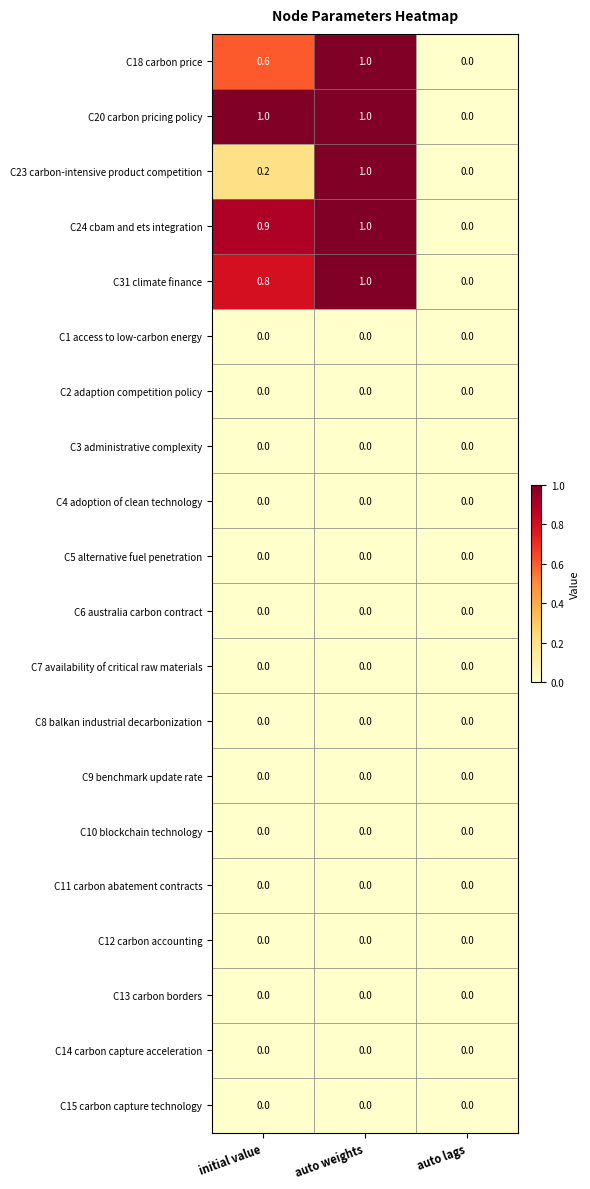

What is the difference between the highest and lowest values at auto weights?

1.0